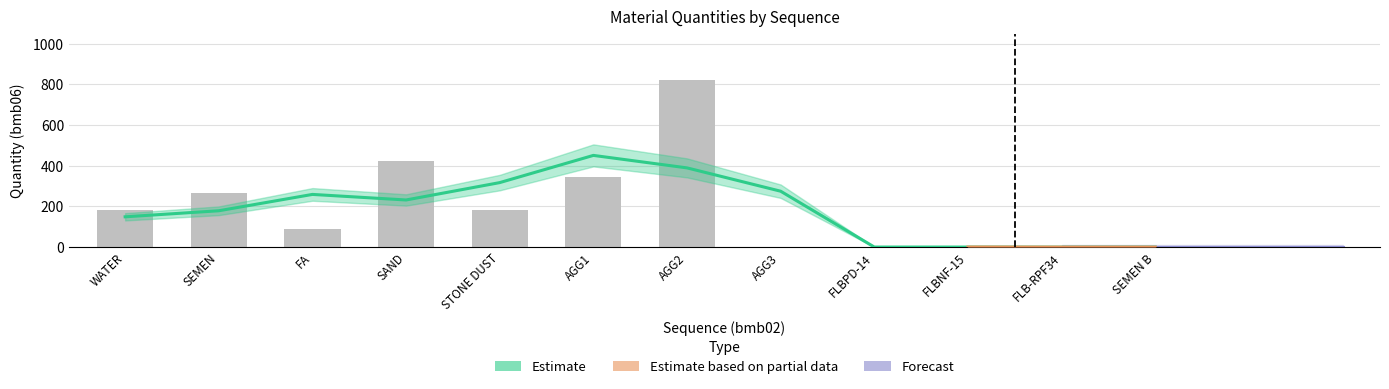

Which series has the widest spread of values?

bmb06